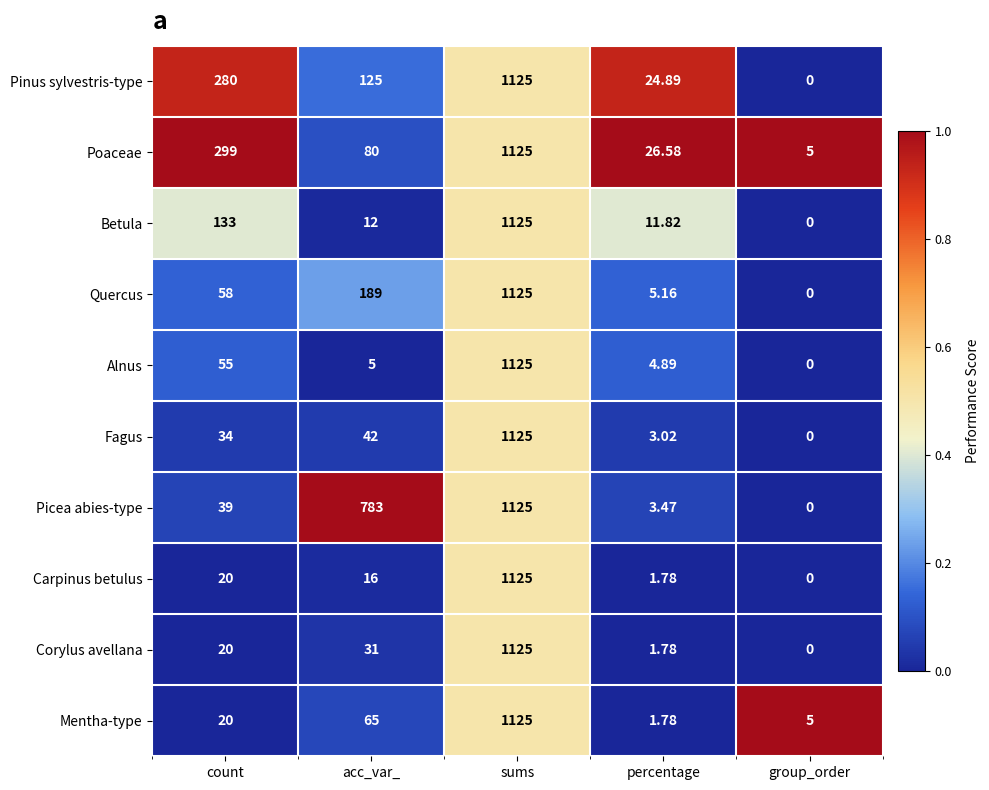

Count the number of data series in this chart.

10